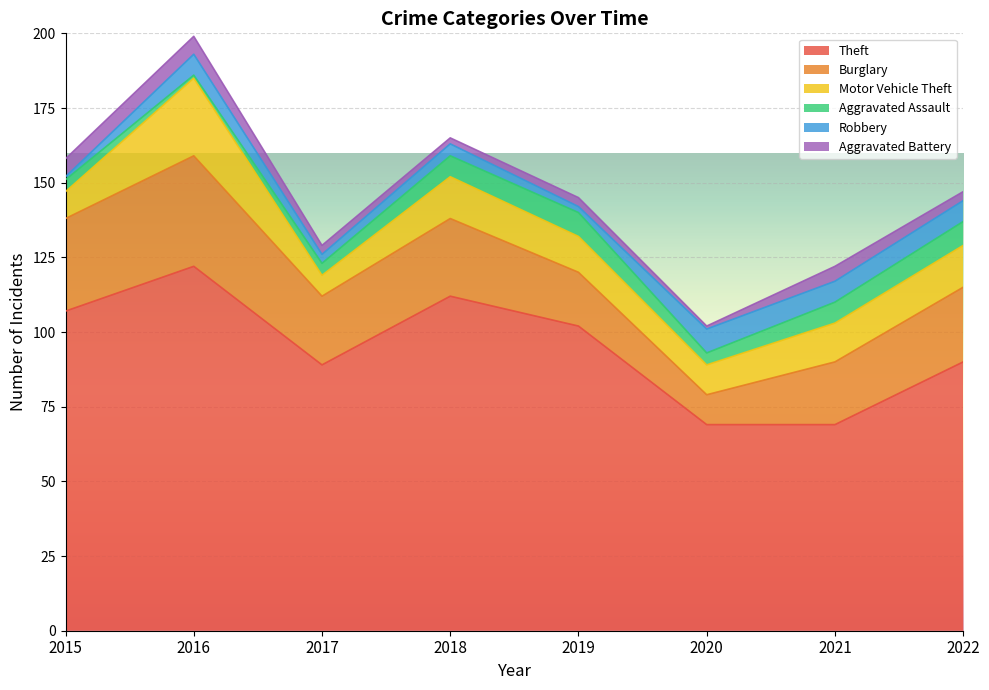

True or false: Motor Vehicle Theft and Aggravated Battery intersect in this chart.

False